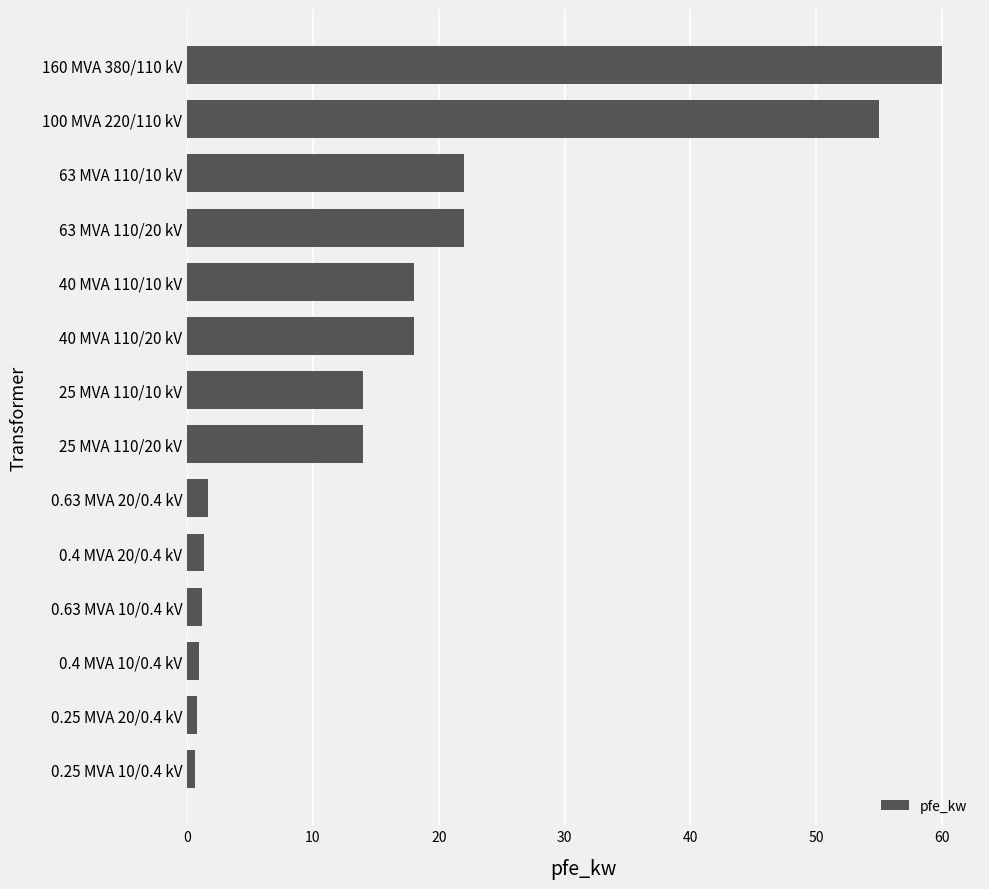

Between 63 MVA 110/20 kV and 100 MVA 220/110 kV, which is larger?

100 MVA 220/110 kV